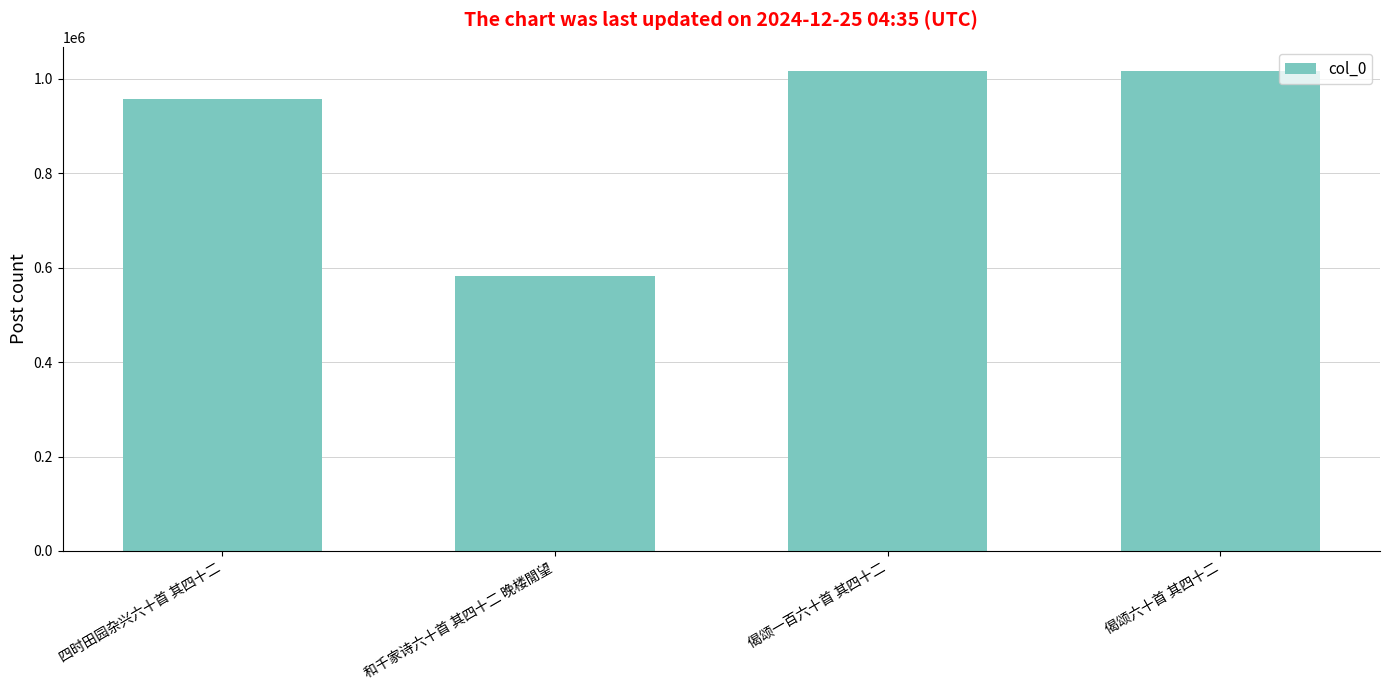

How many values are below 1015950?

2